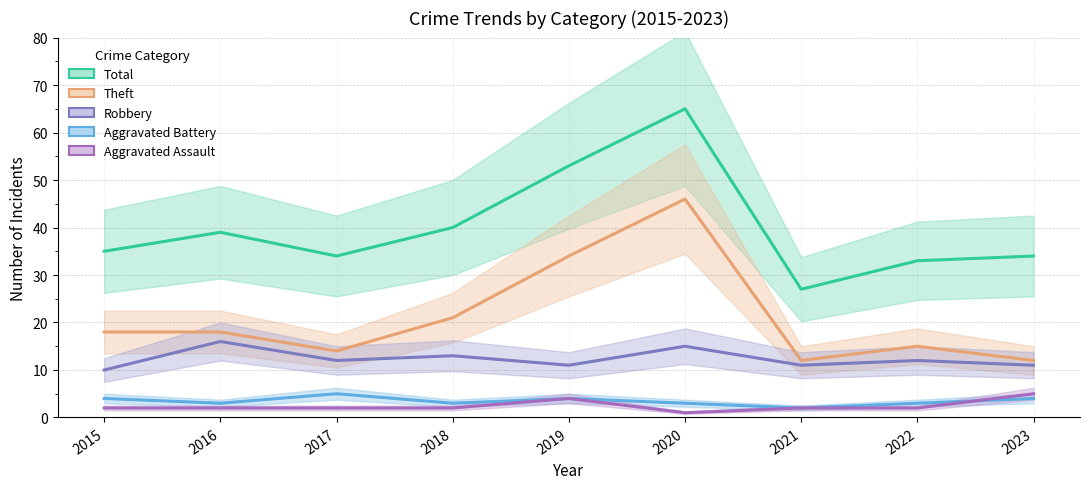

Rank the series at 2016 from lowest to highest value.

Aggravated Assault, Aggravated Battery, Robbery, Theft, Total